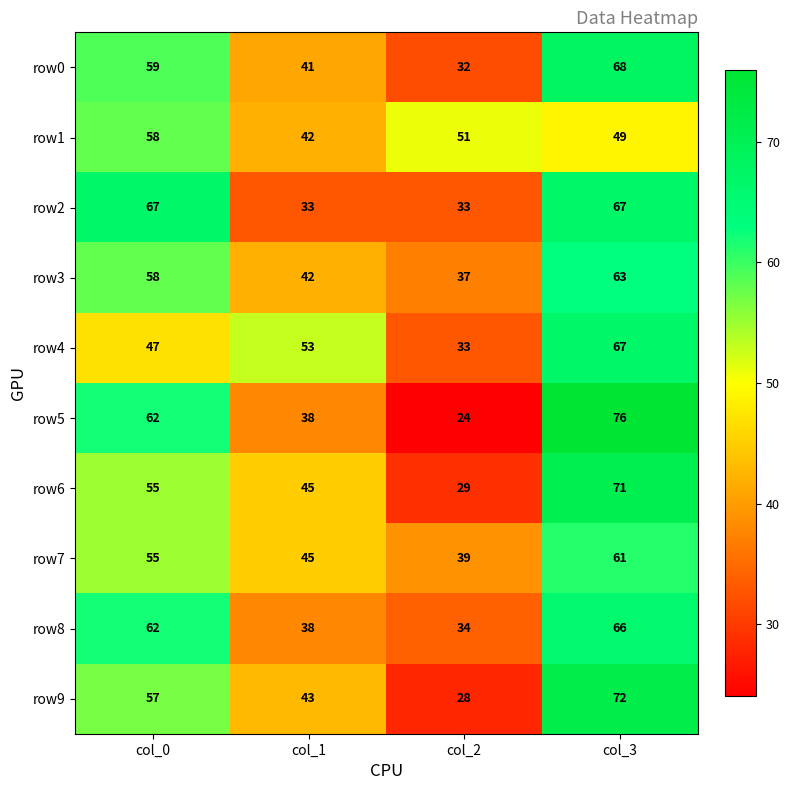

How many categories are shown in the chart?

4